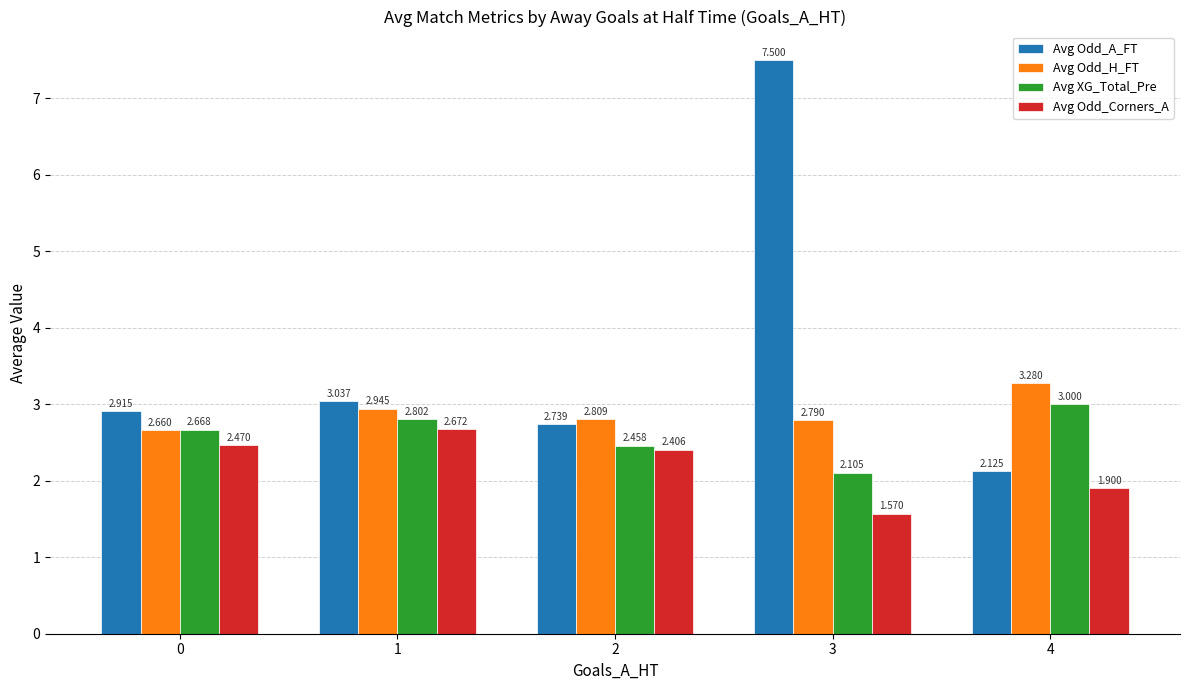

Rank the series by their maximum value, from highest to lowest.

Avg Odd_A_FT, Avg Odd_H_FT, Avg XG_Total_Pre, Avg Odd_Corners_A